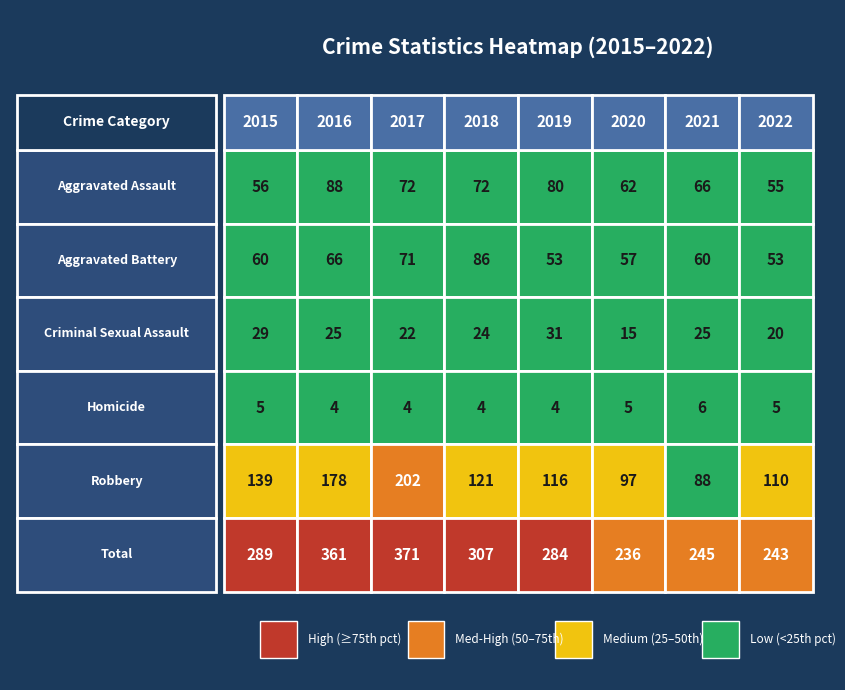

What is the maximum value shown in the chart?

371